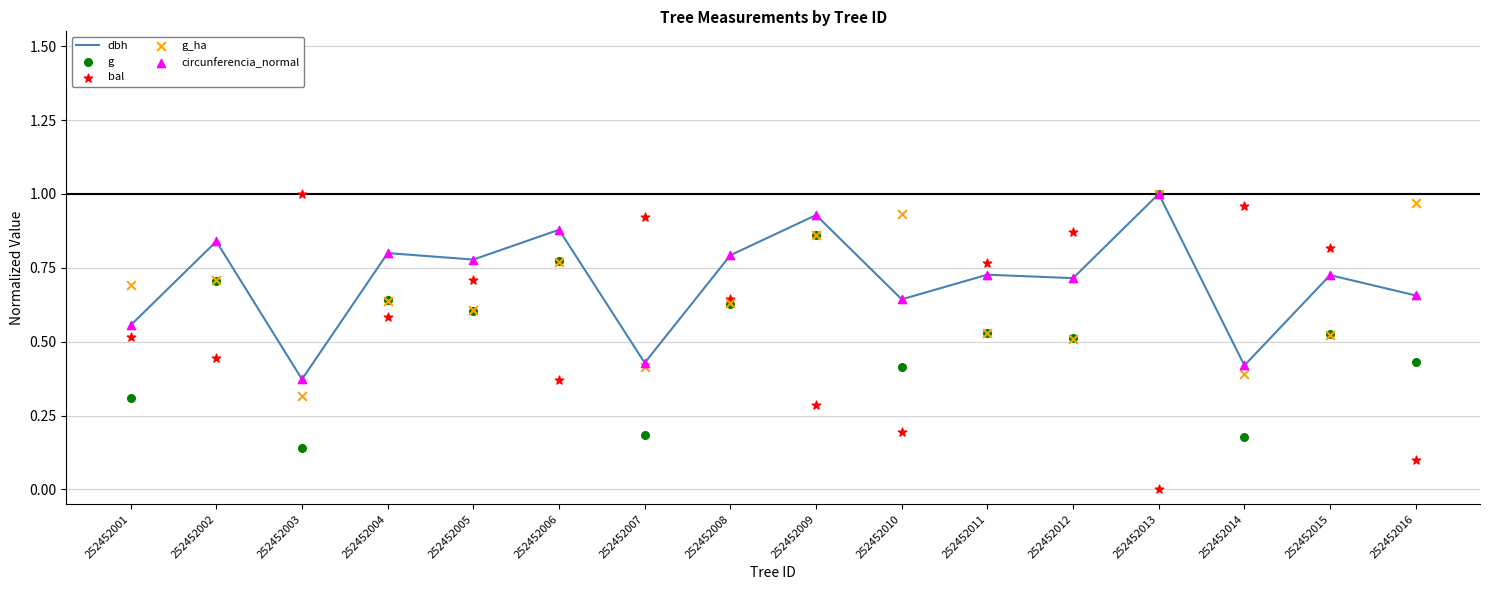

At how many categories does at least one series exceed 0?

16